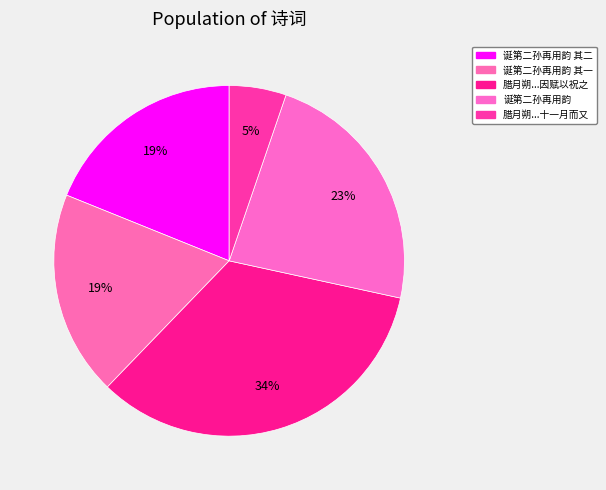

Does 诞第二孙再用韵 represent more than half of the total?

No